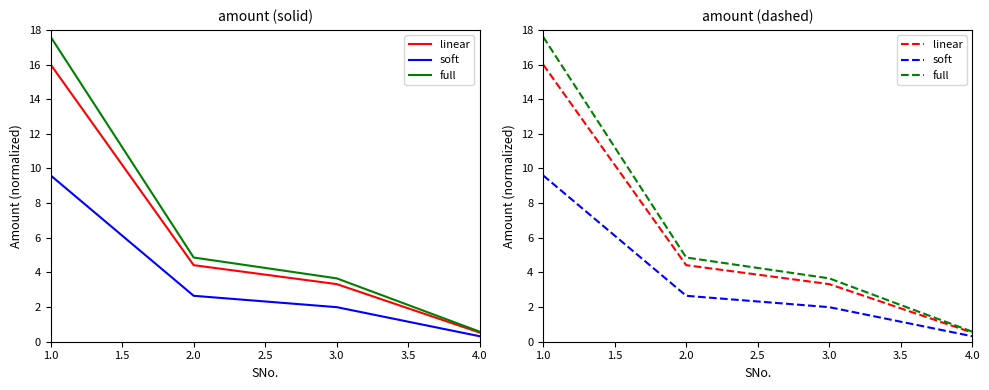

True or false: full and soft intersect in this chart.

False